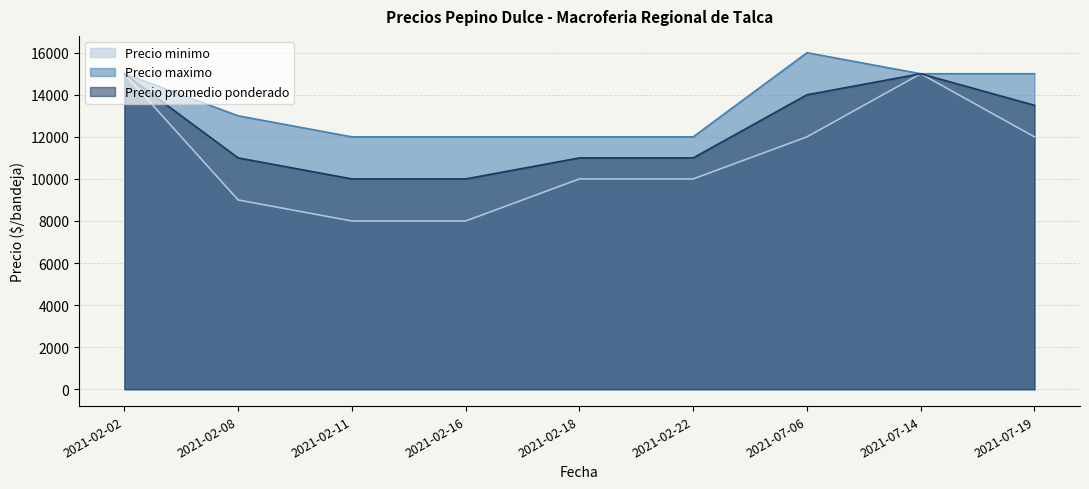

How many data points does each series have?

9